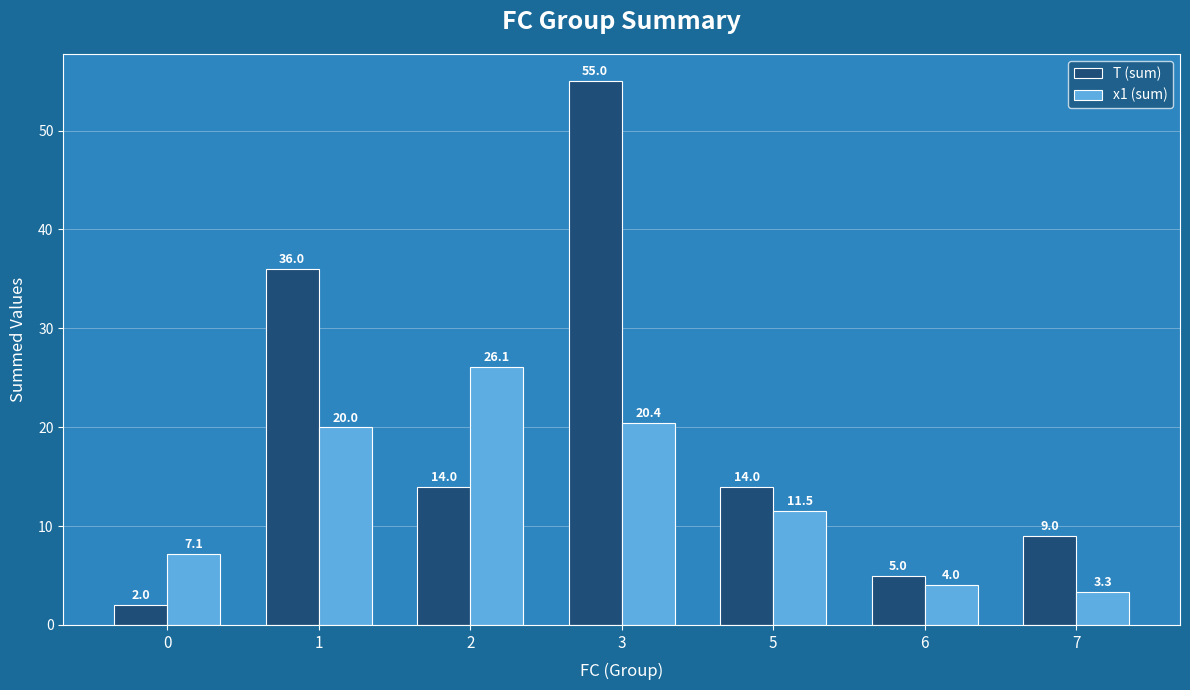

At which label is x1 (sum) closest to 14?

5